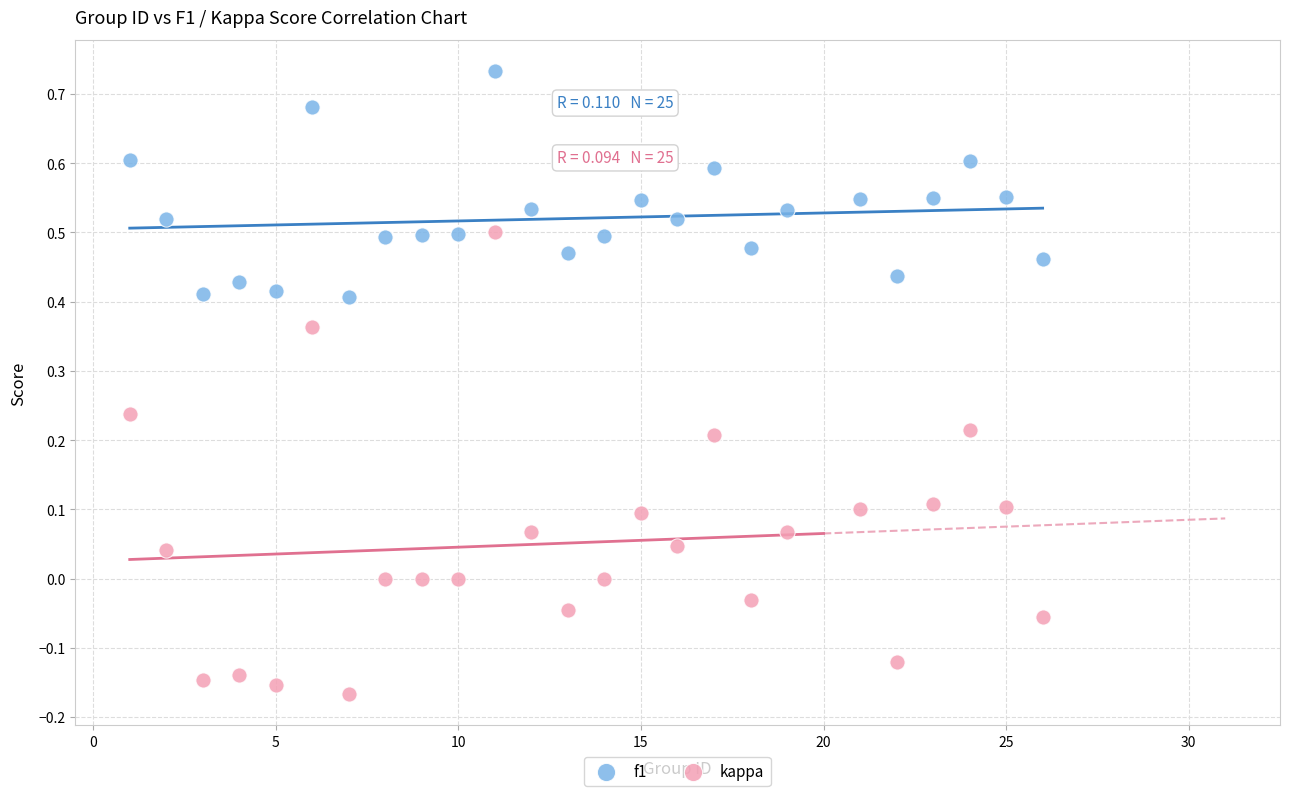

What are all the series names shown in the legend?

f1, kappa